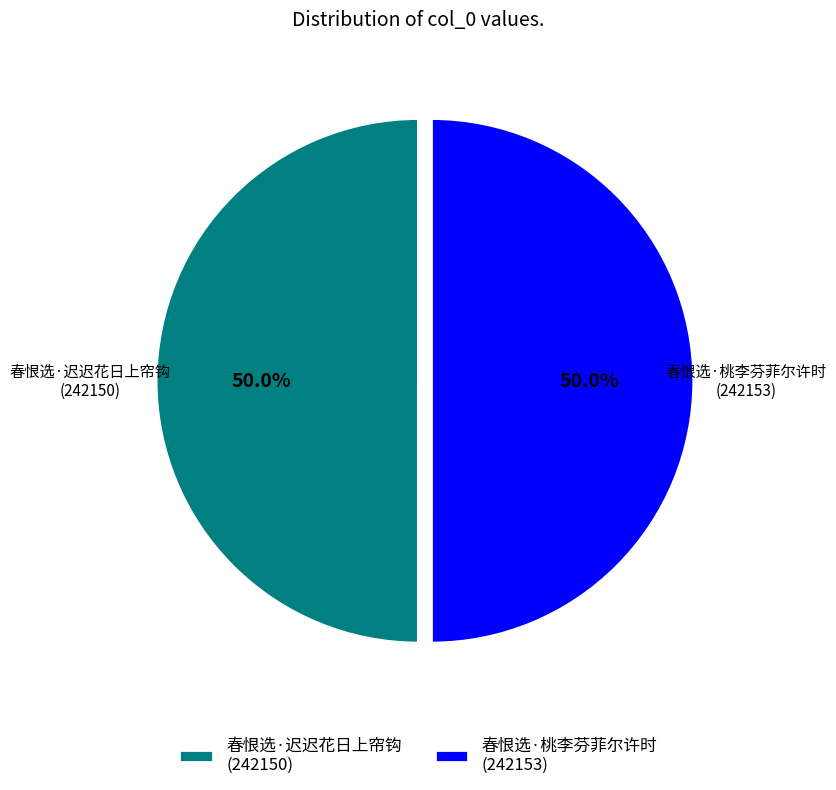

Is it true that 春恨选·桃李芬菲尔许时 is 50% of the pie?

True